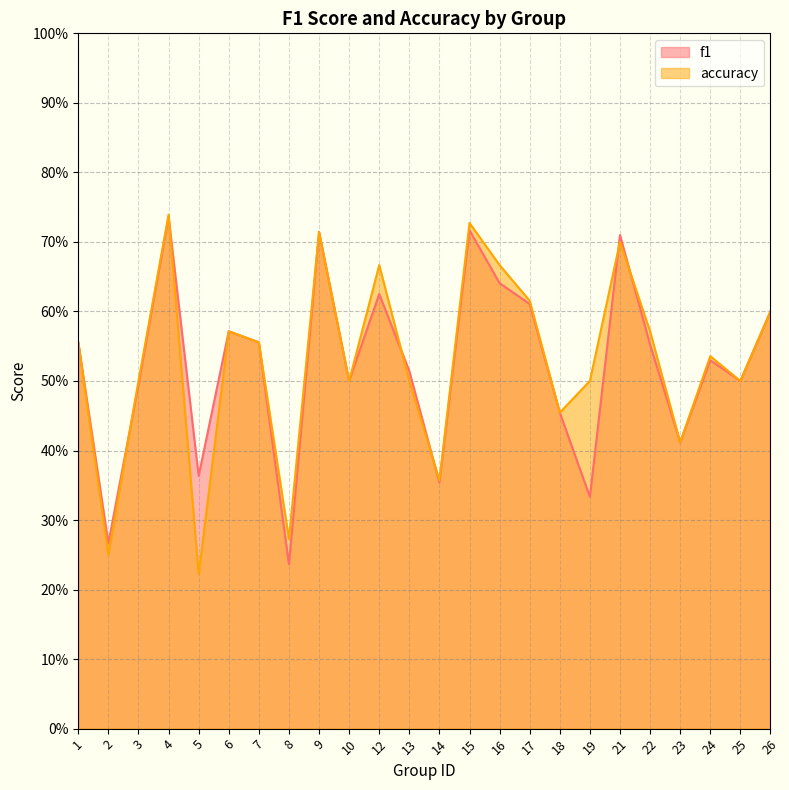

Which series changed the most between 2 and 7?

accuracy